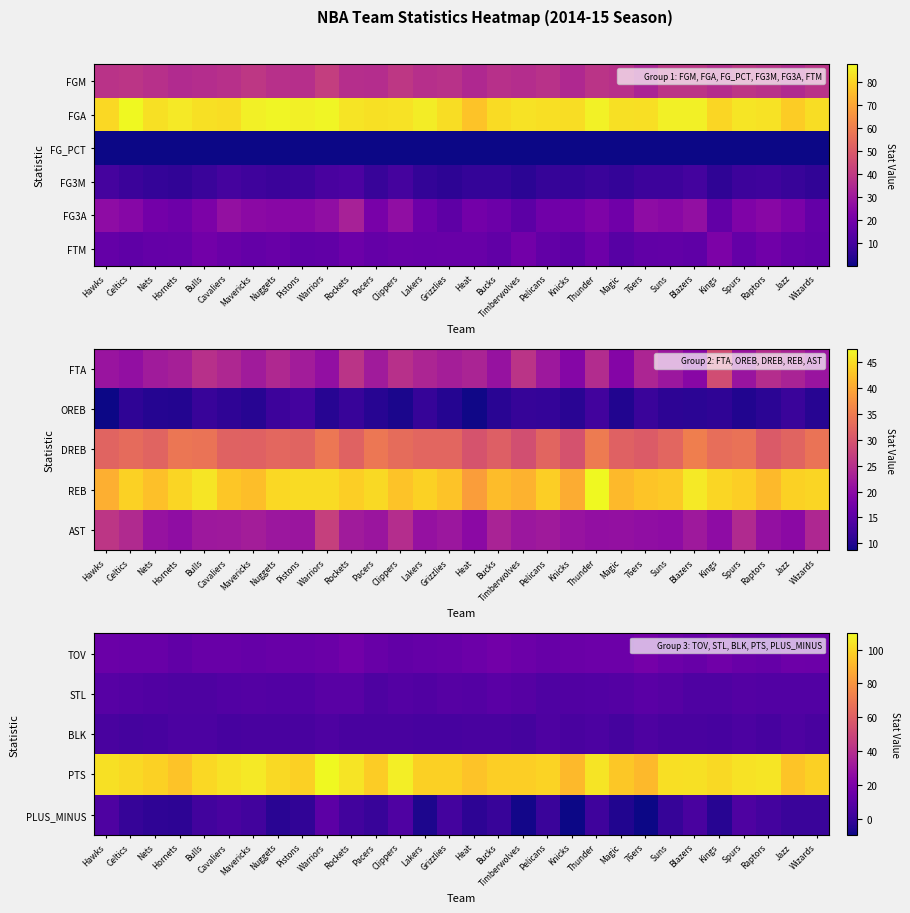

What is the minimum value shown in the chart?

-9.5